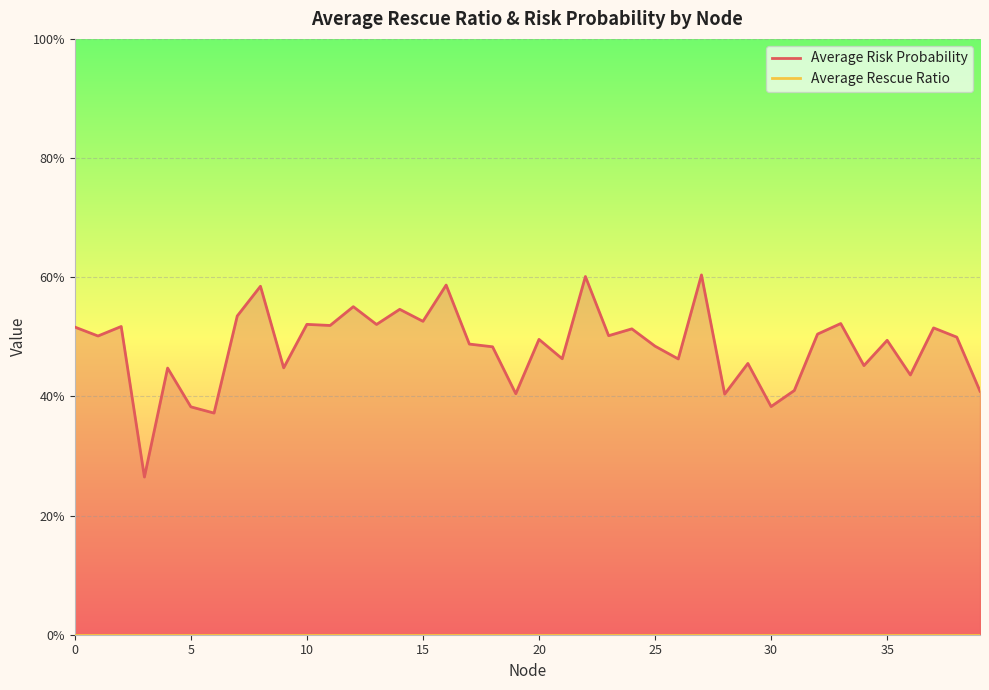

True or false: Average Rescue Ratio and Average Risk Probability cross at least once.

False